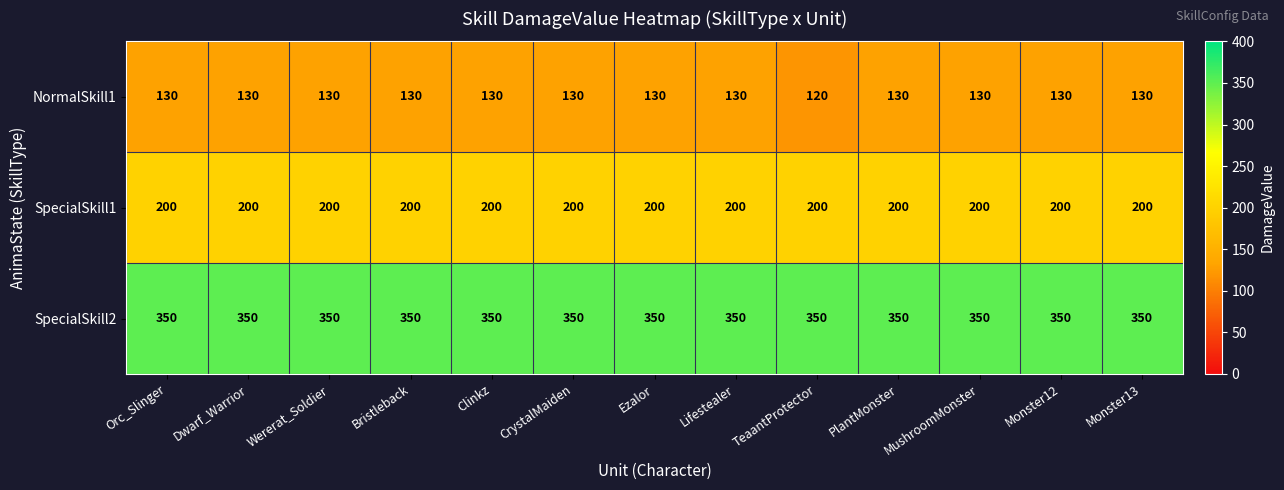

At which category does the chart reach its minimum across all series?

TeaantProtector